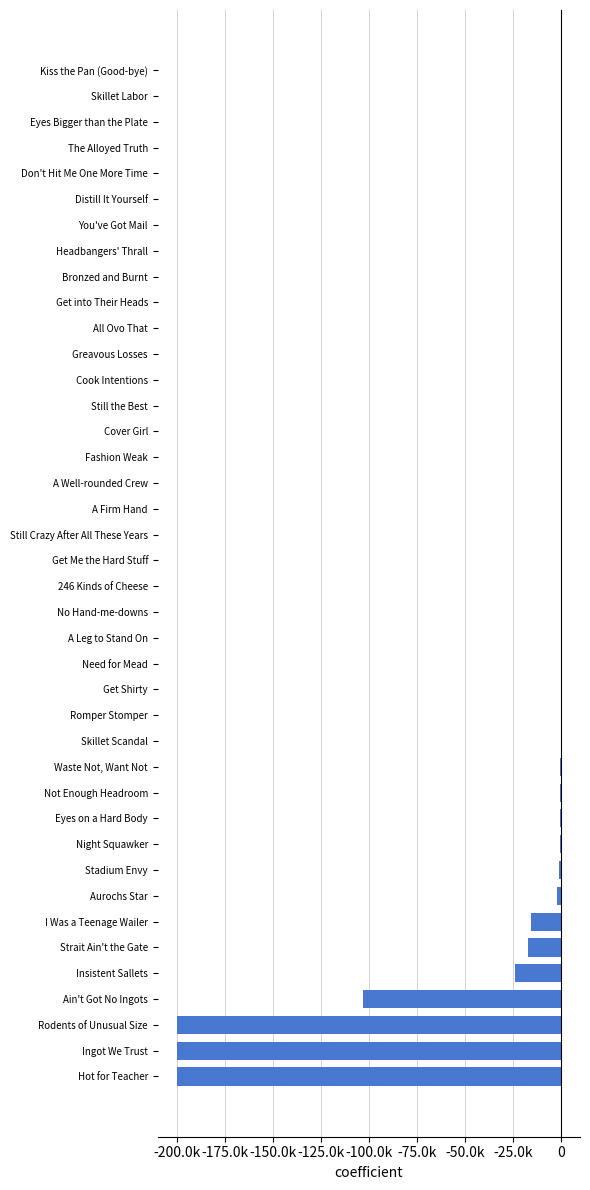

What is the greatest value displayed?

59.0